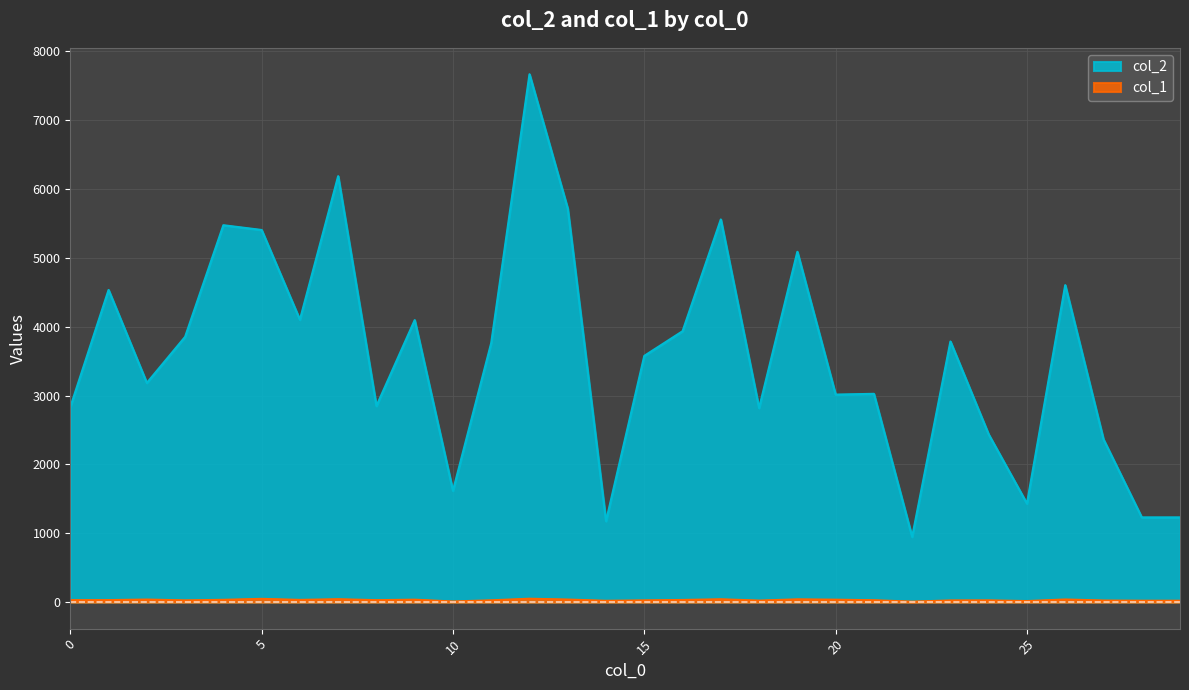

How many interior local valleys does the col_1 series have?

8